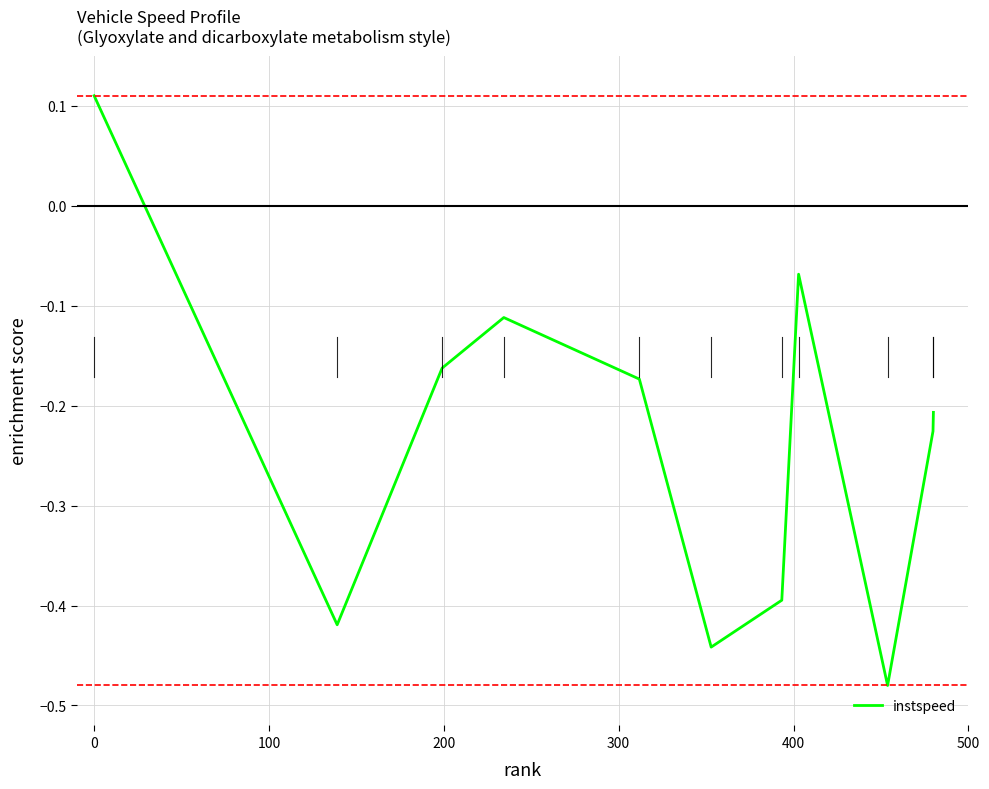

What is the difference between the maximum and minimum values?

0.6